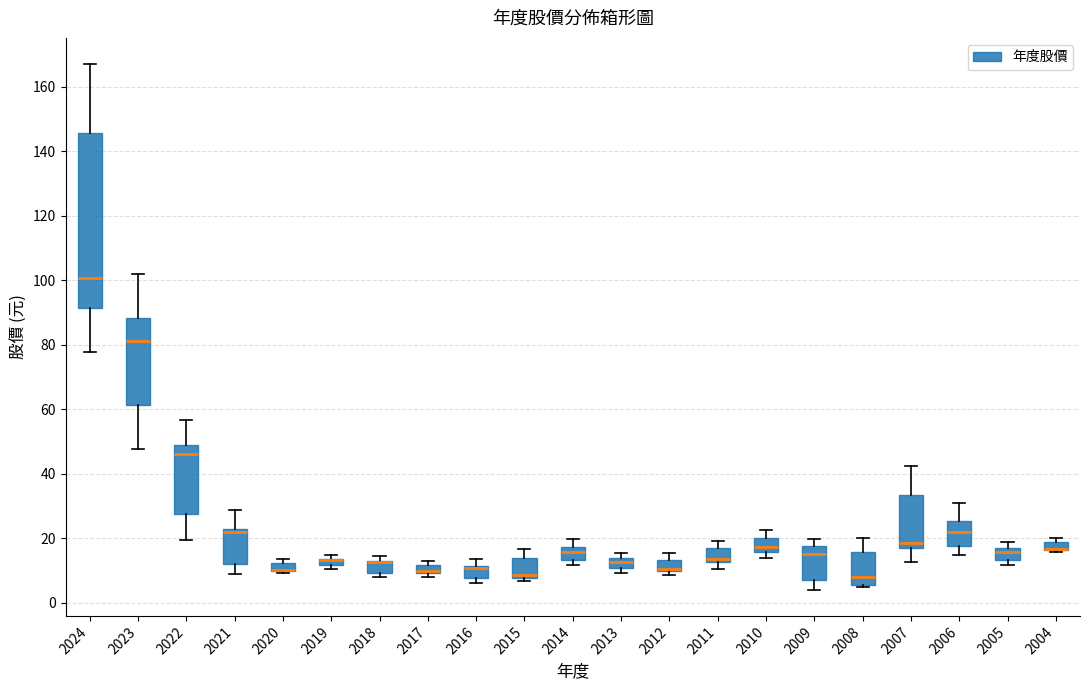

Where is the lower edge of the box at x = 2020 on the y-axis? The values are not printed on the chart, so give them approximately, as read against the axis.

10